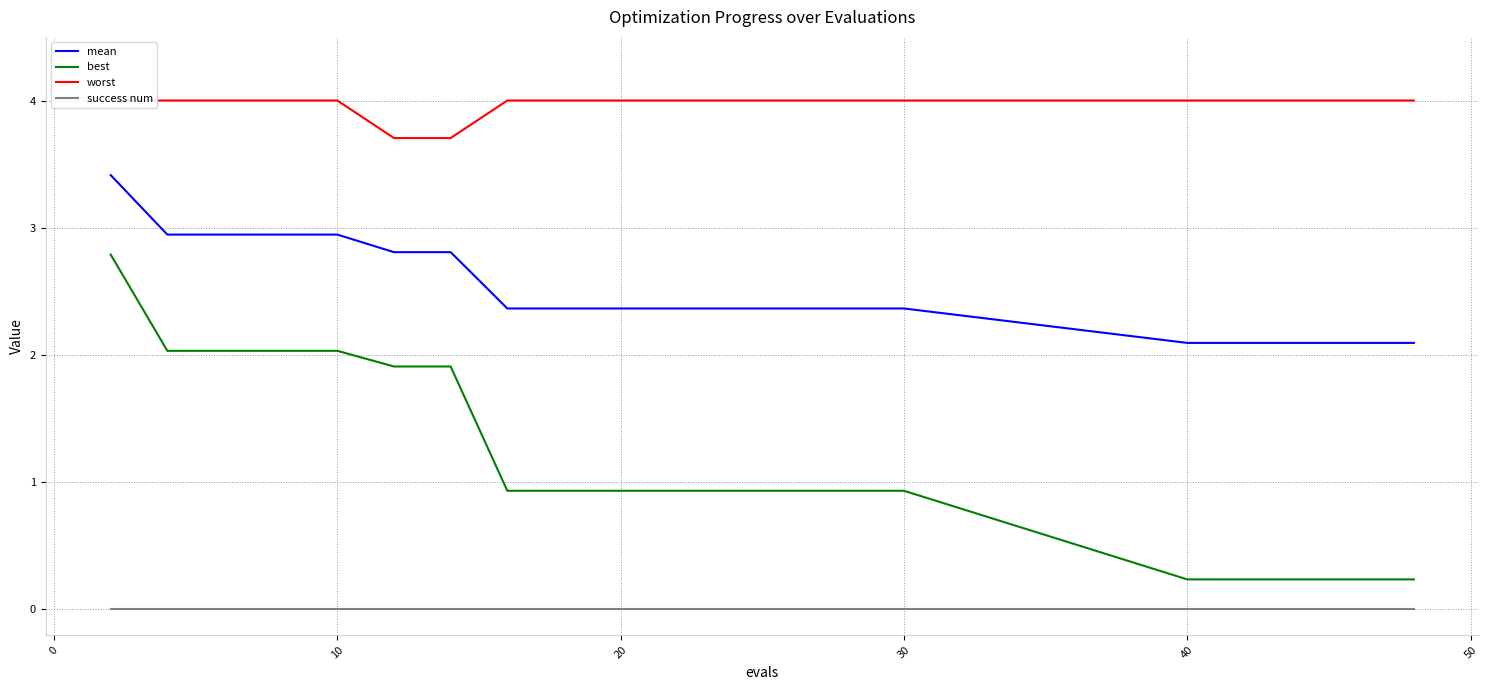

At how many categories does at least one series exceed 1?

20